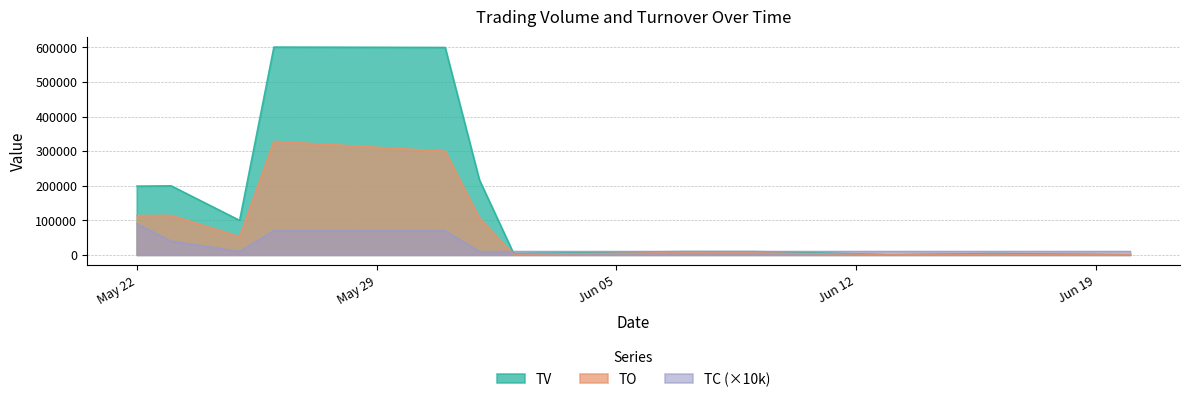

Which label corresponds to the largest value in the chart?

2017-05-26